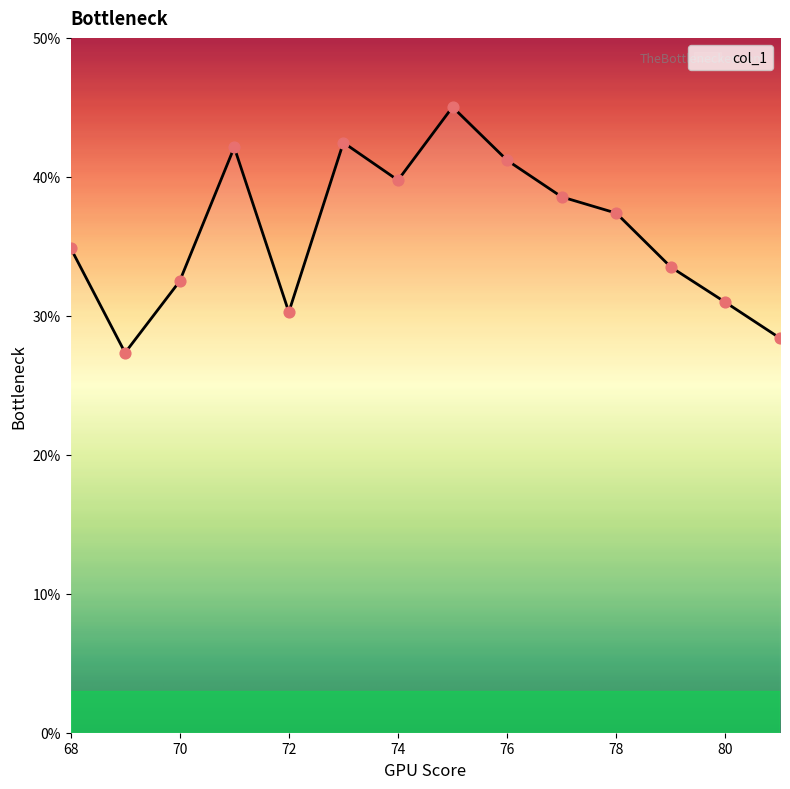

What is the smallest value displayed?

27.3